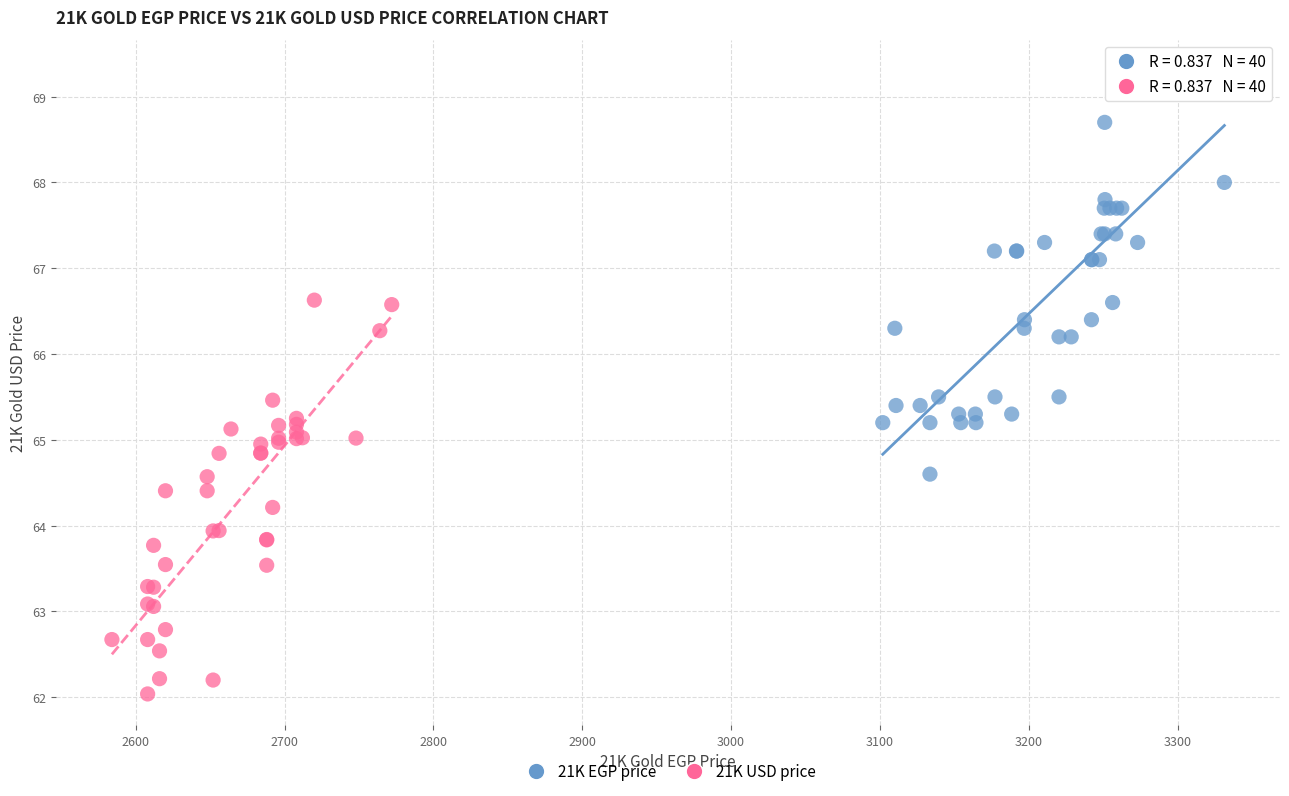

Which series reaches the minimum Y coordinate?

21K USD price